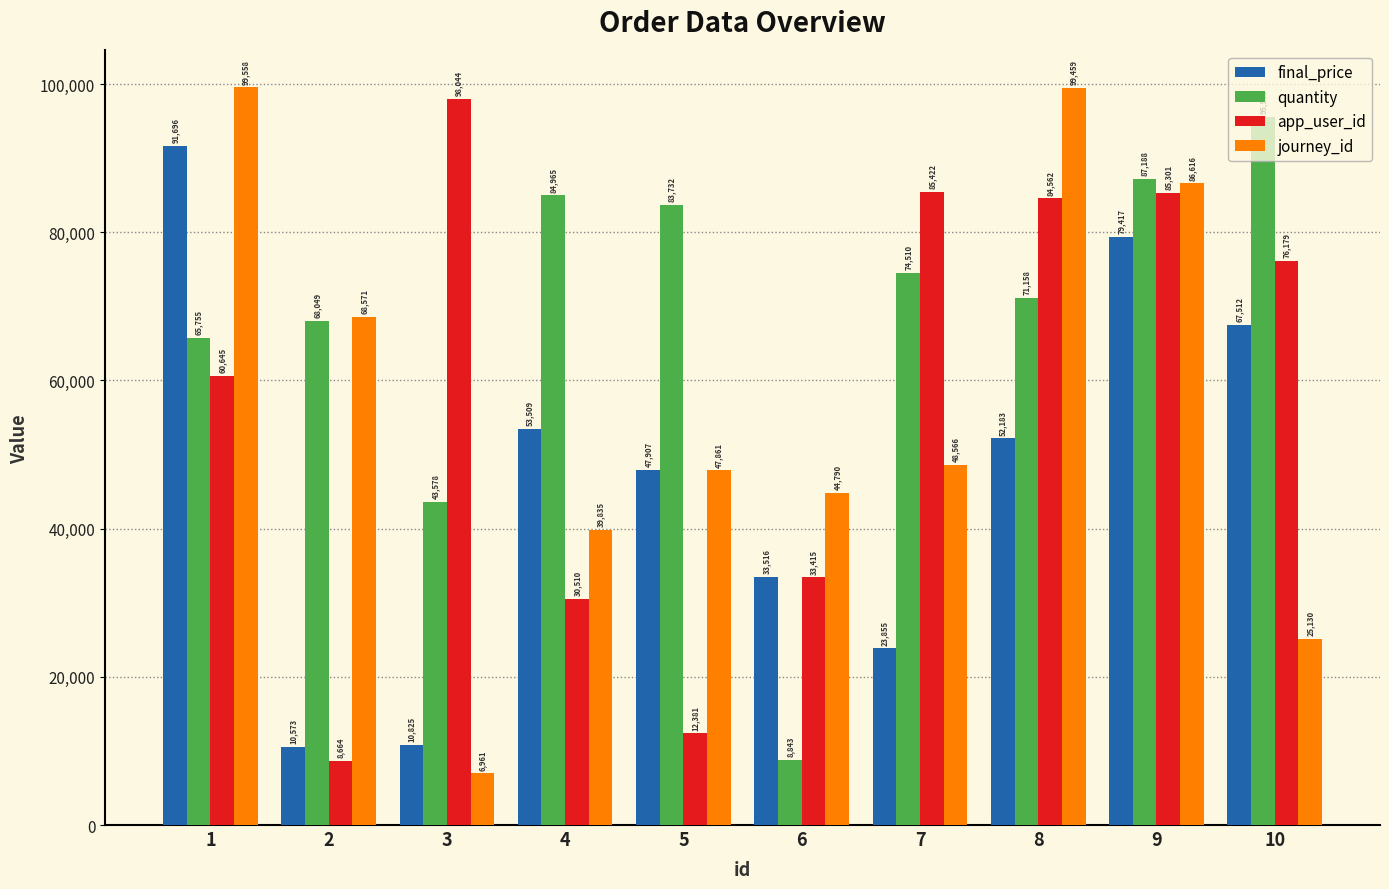

Which series has the largest total across all categories?

quantity